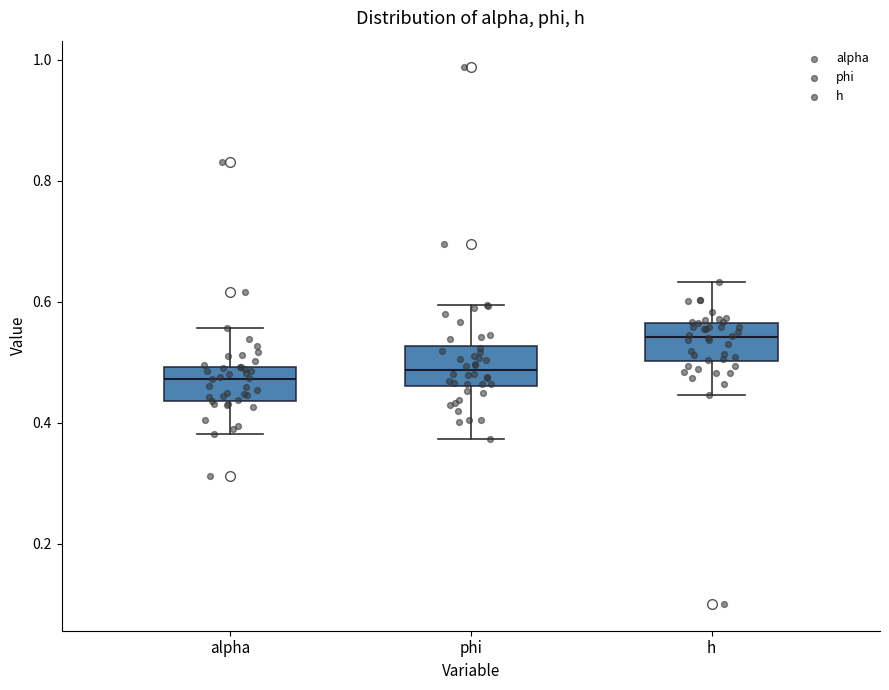

Where does the lower whisker of the box for phi end on the y-axis? The values are not printed on the chart, so give them approximately, as read against the axis.

0.38